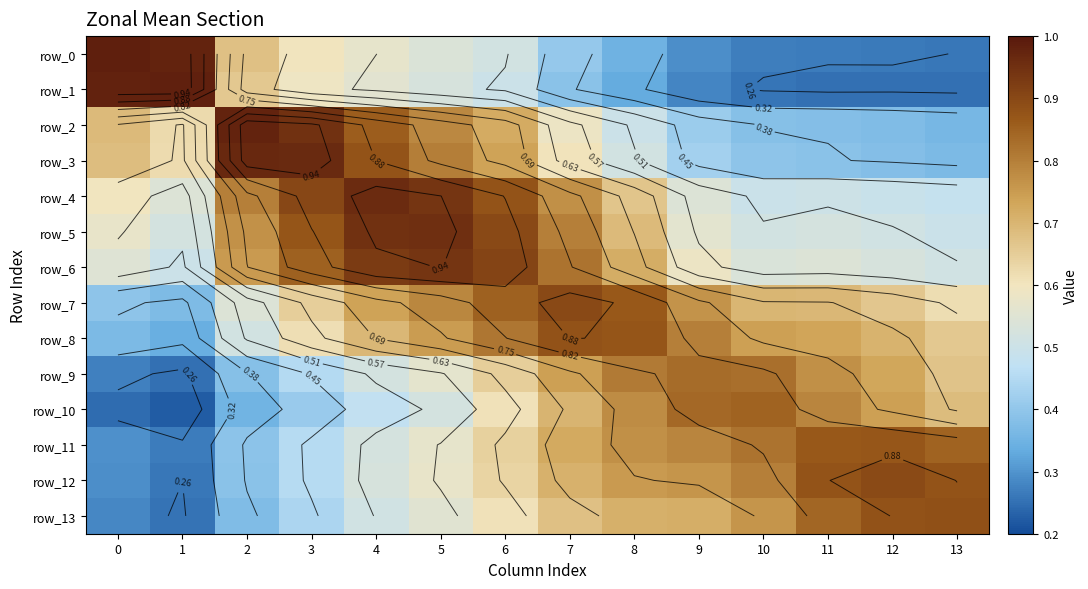

At 3, list the series in order from largest to smallest.

row_3, row_2, row_4, row_5, row_6, row_7, row_8, row_0, row_1, row_11, row_12, row_9, row_13, row_10